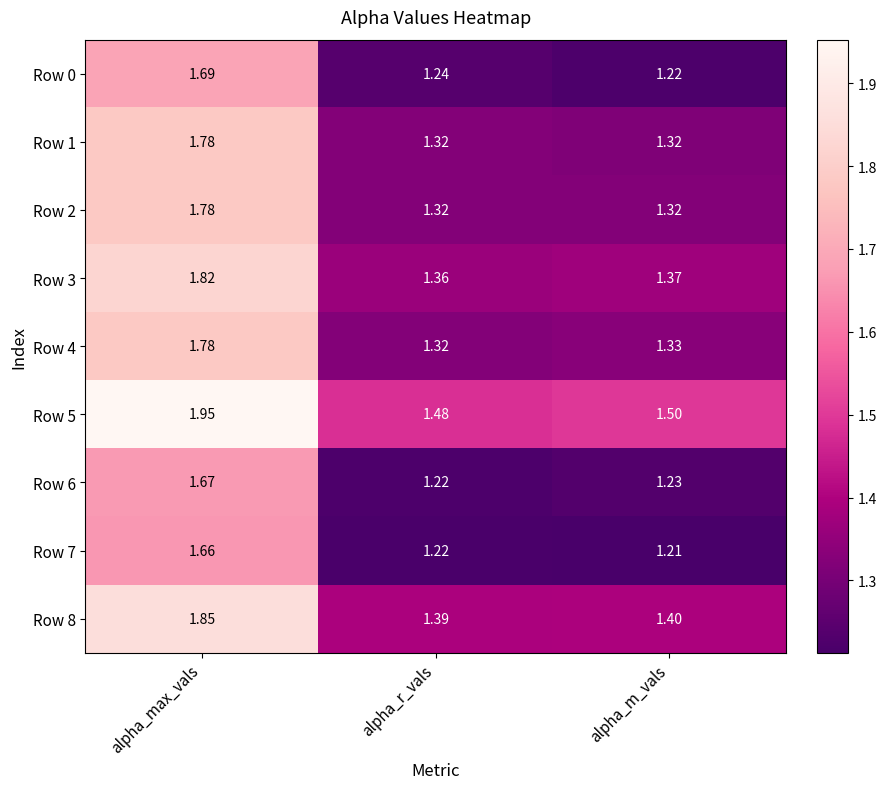

Which category has the lowest value across all series?

alpha_m_vals